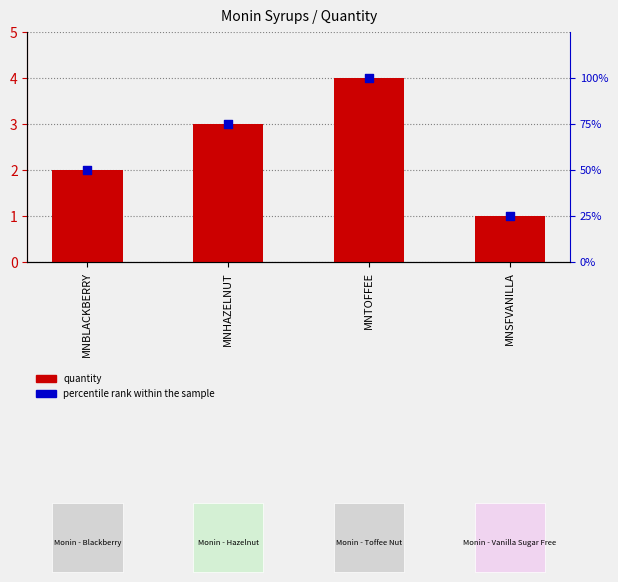

At how many categories does at least one series exceed 44?

3